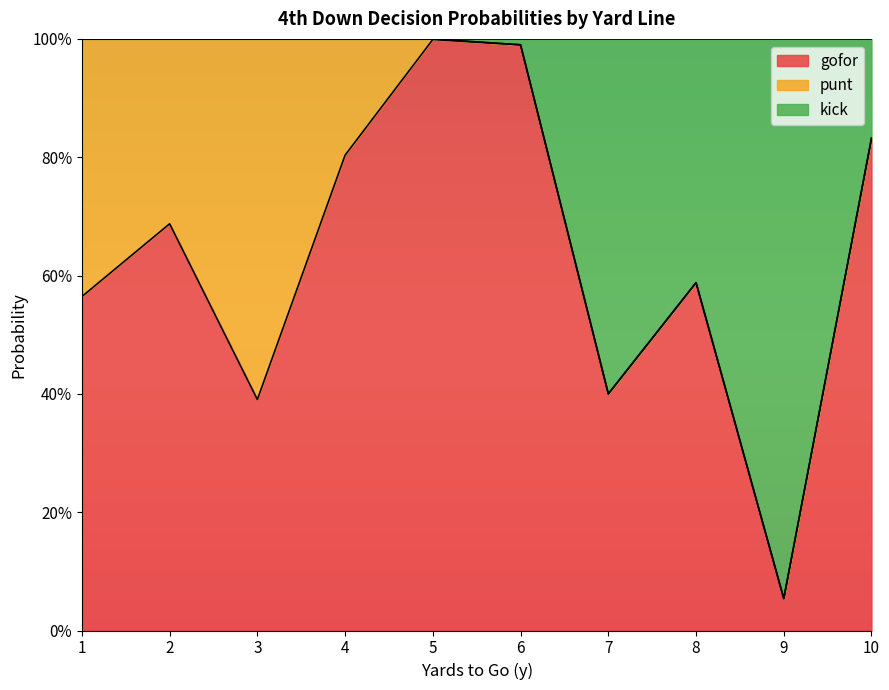

At which label is gofor closest to 0?

9